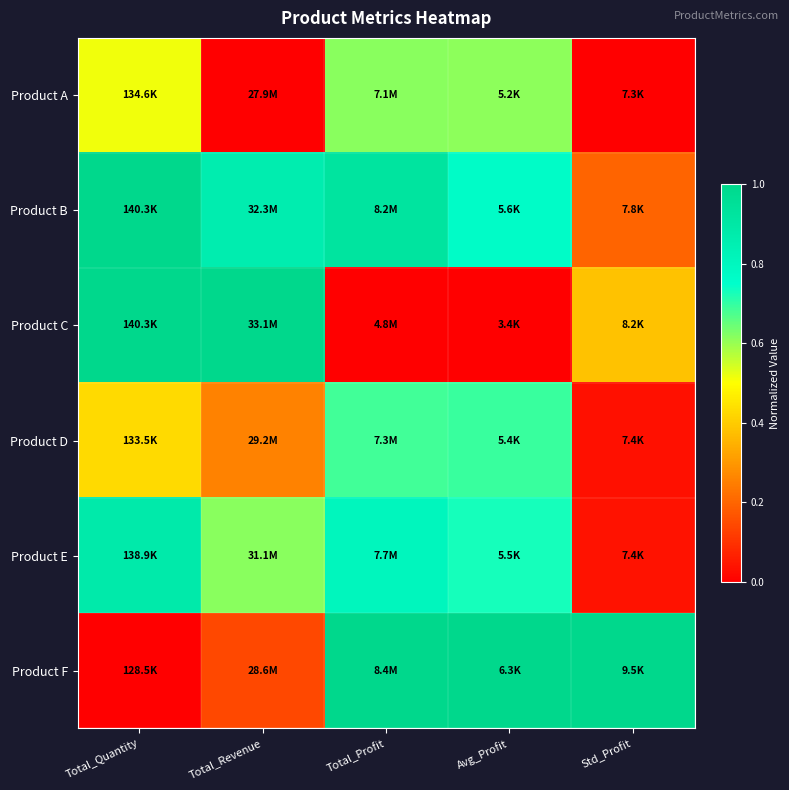

Rank the series at Total_Revenue from highest to lowest value.

Product C, Product B, Product E, Product D, Product F, Product A